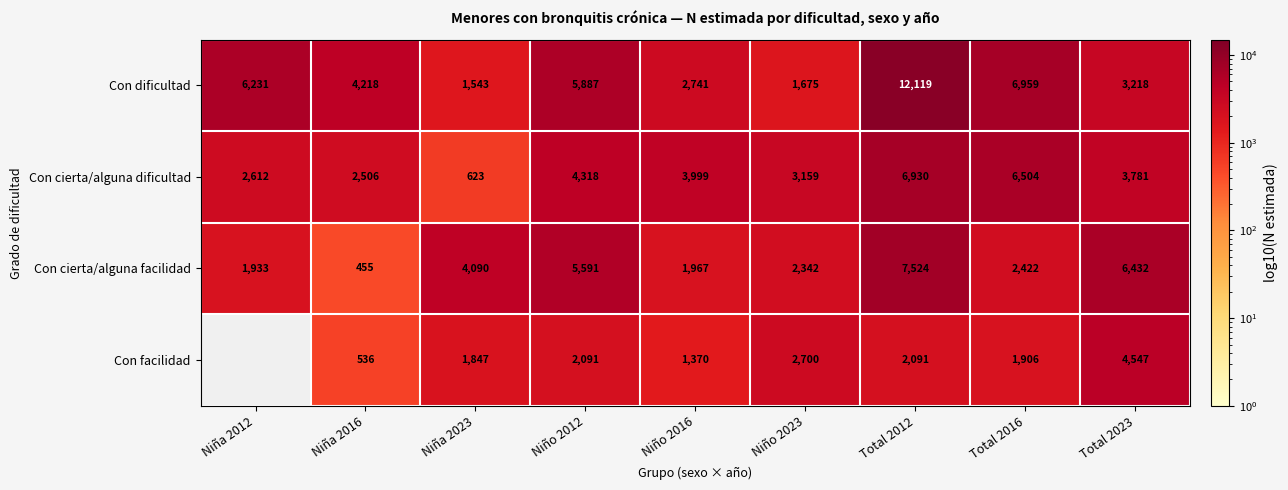

Where does the Con cierta/alguna facilidad series first go above 2422?

Niña 2023